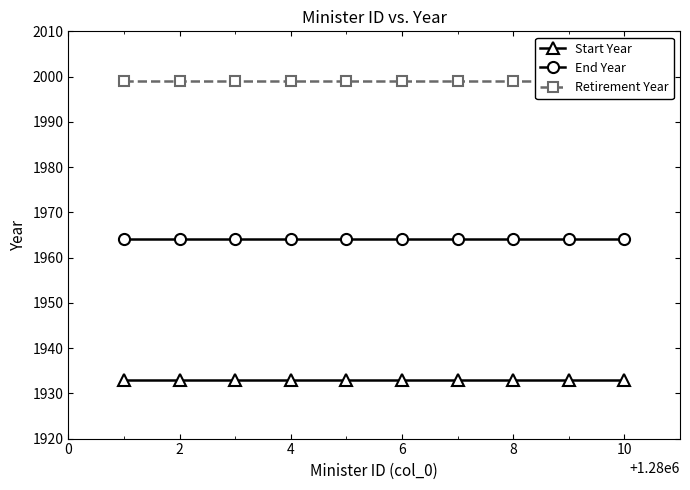

The value of Start Year at 10 is 1168. True or false?

False